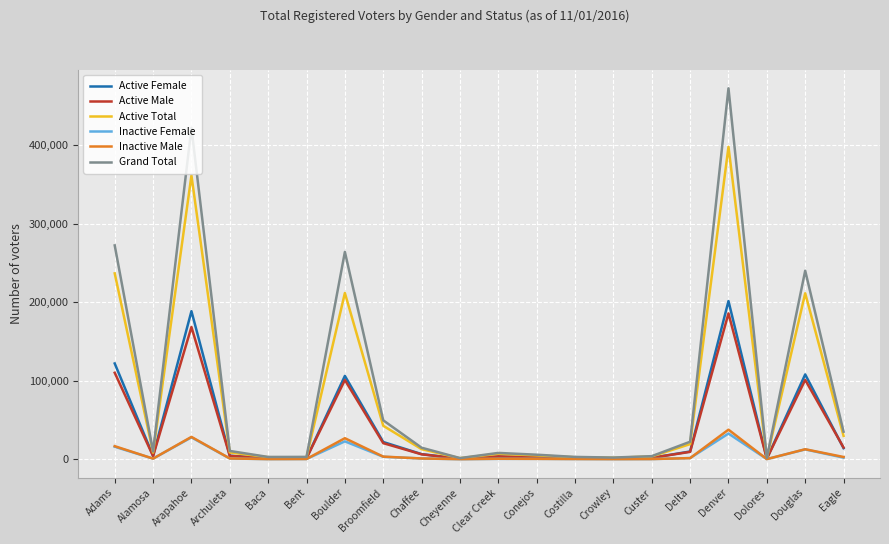

Which label corresponds to the largest value in the chart?

Denver